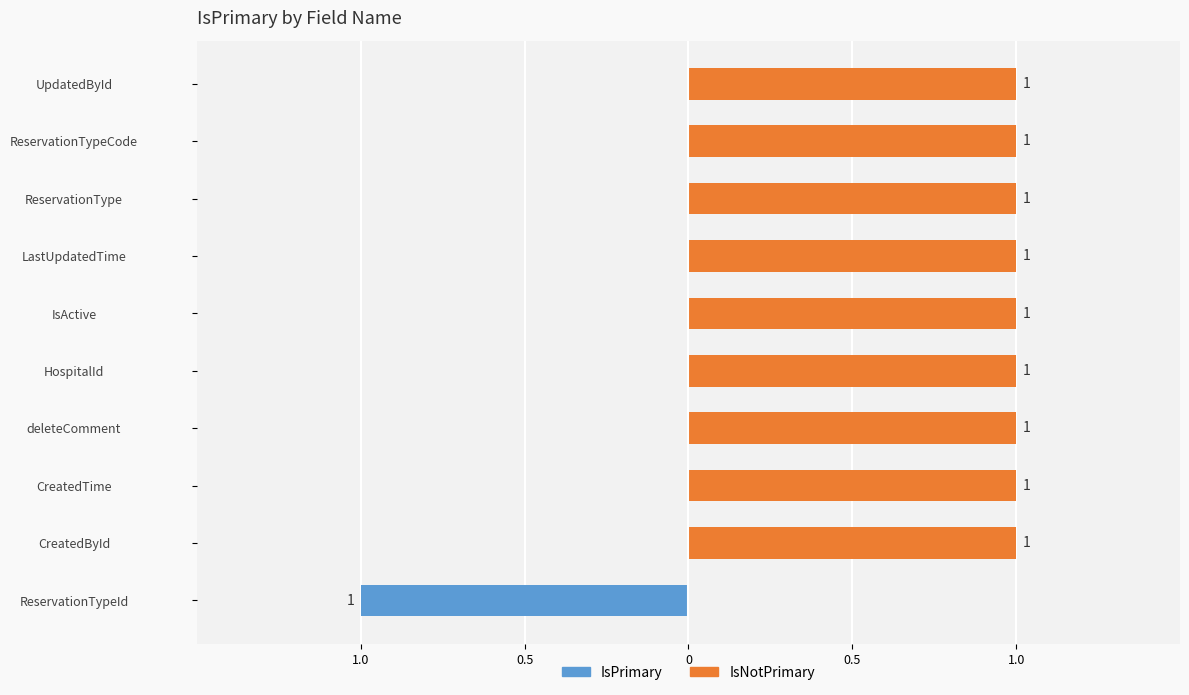

Reading left to right, transcribe all the data shown in this chart.

IsPrimary: -1	0	0	0	0	0	0	0	0	0
IsNotPrimary: 0	1	1	1	1	1	1	1	1	1